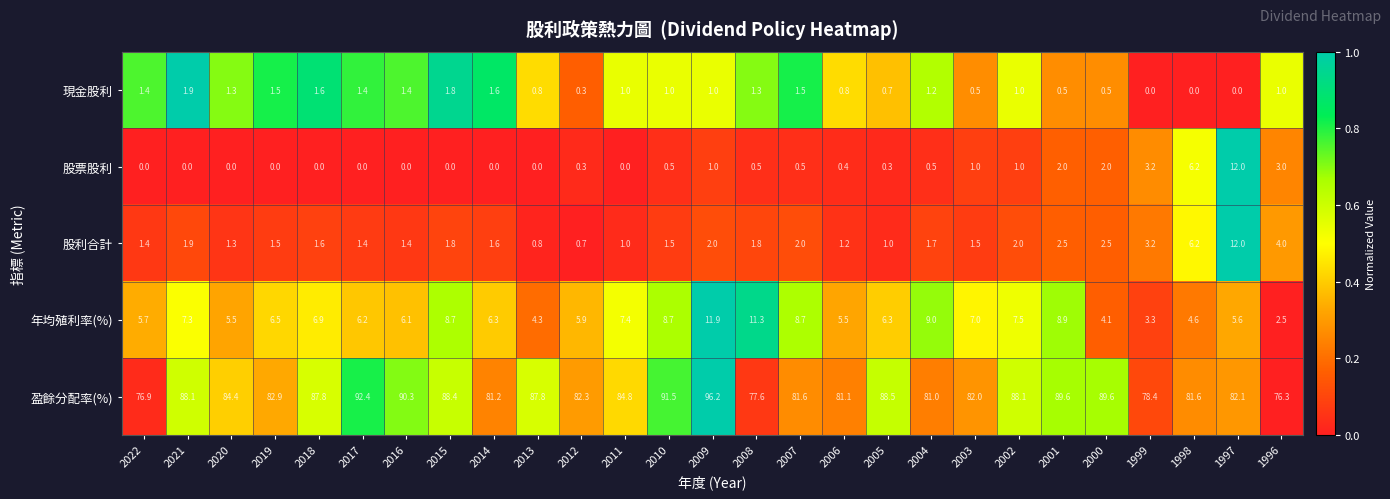

Which series has the widest spread of values?

盈餘分配率(%)